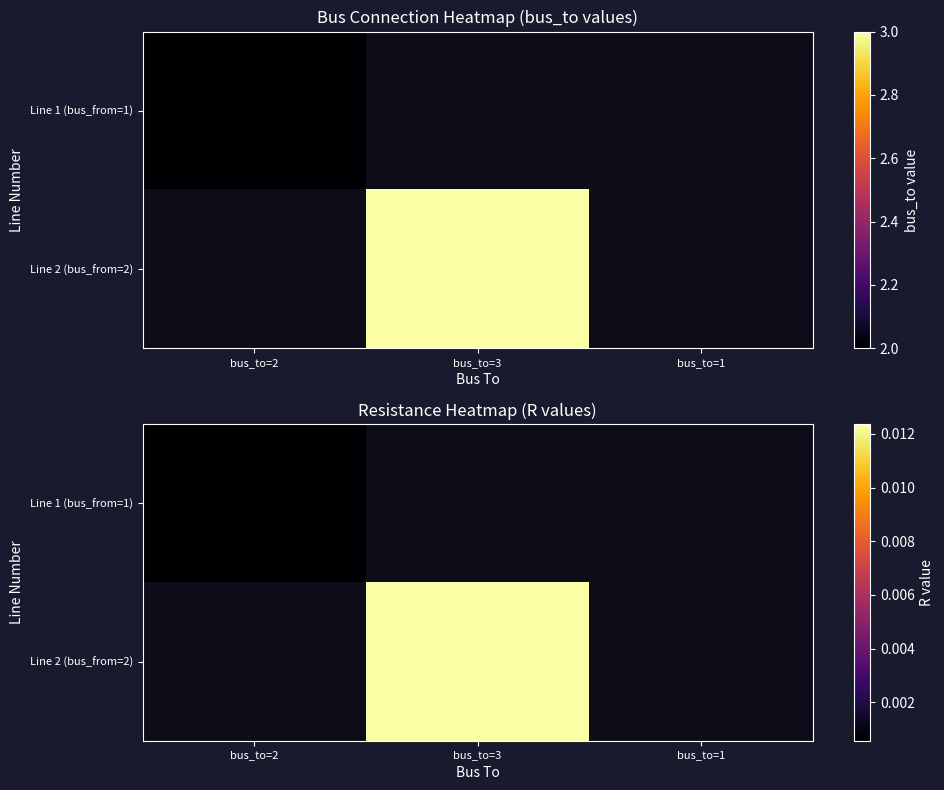

Between bus_to=1 and bus_to=3, which is larger?

bus_to=3